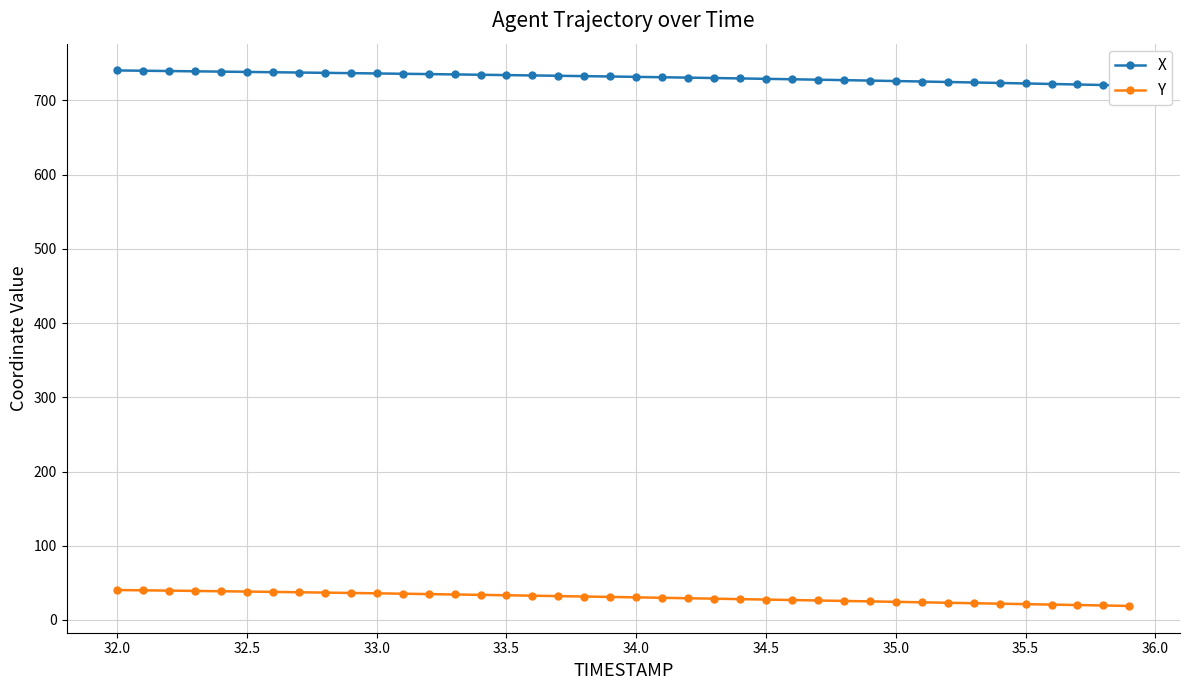

What is the maximum value for Y?

40.3